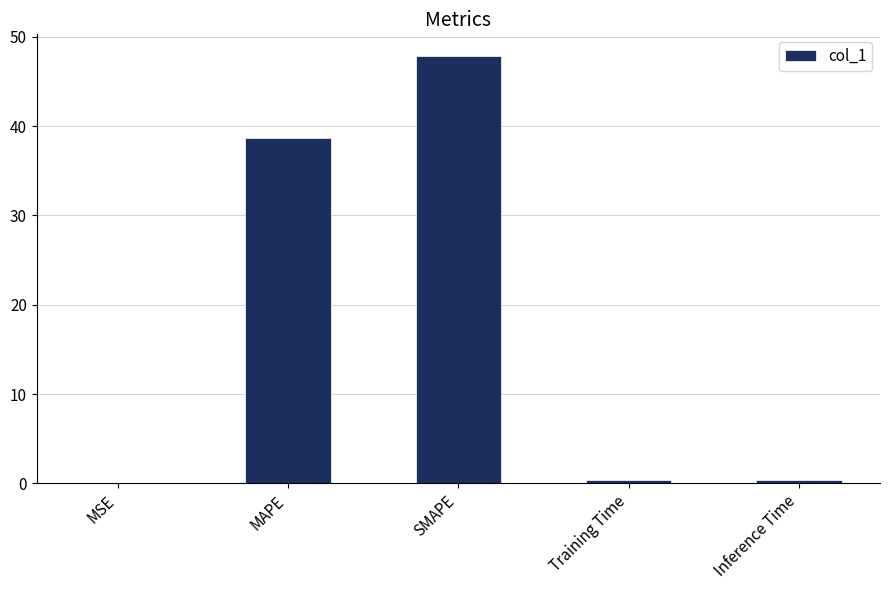

What is the maximum value shown in the chart?

47.9